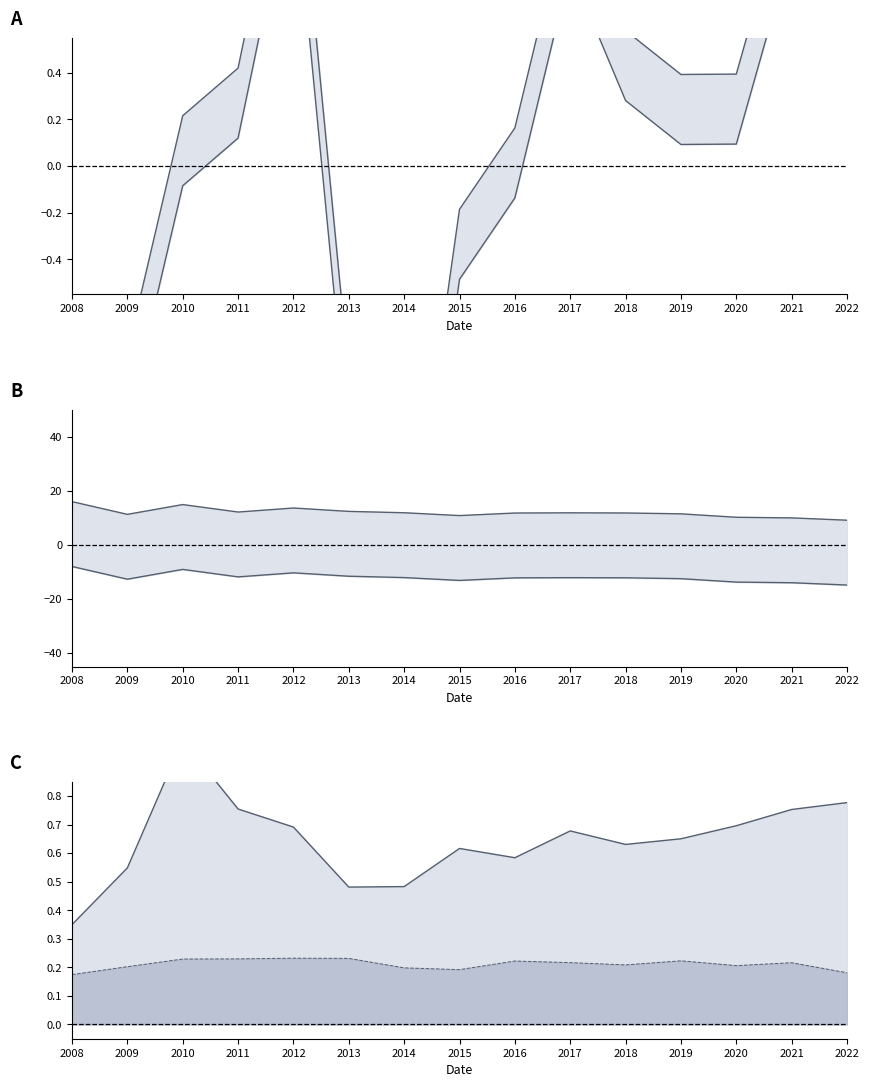

How many values in the BV lower series are below -12?

10